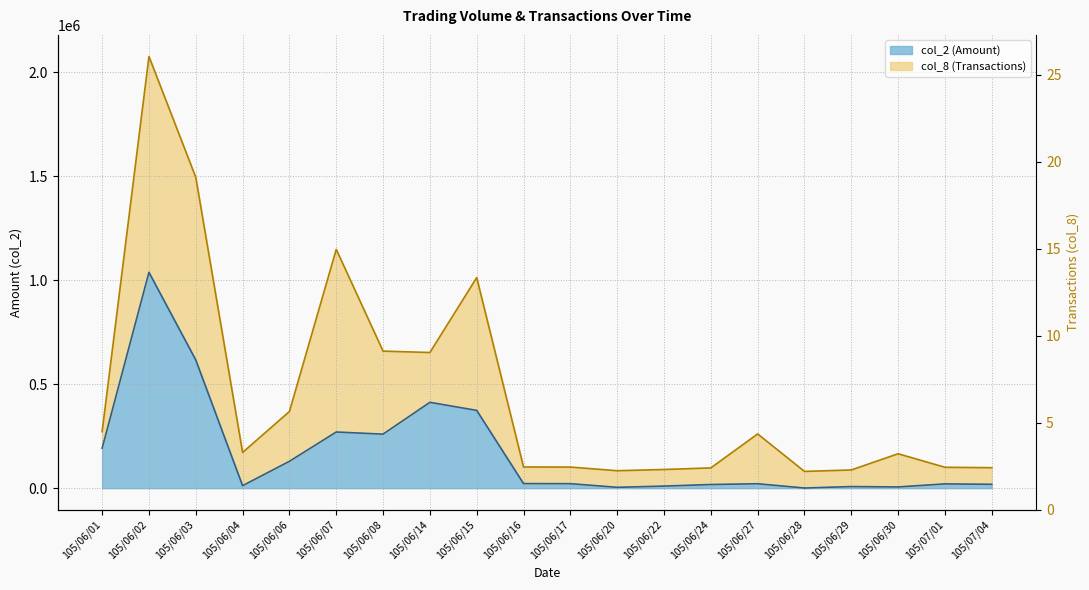

What is the change in value from 105/06/14 to 105/06/27?

-391440